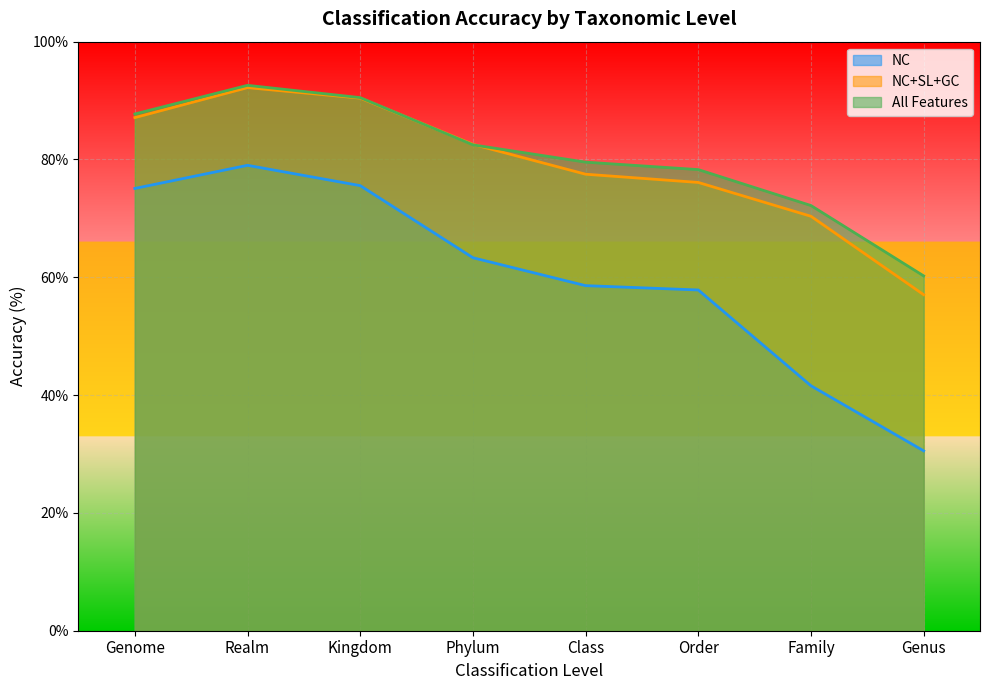

What are all the series names shown in the legend?

NC, NC+SL+GC, All Features